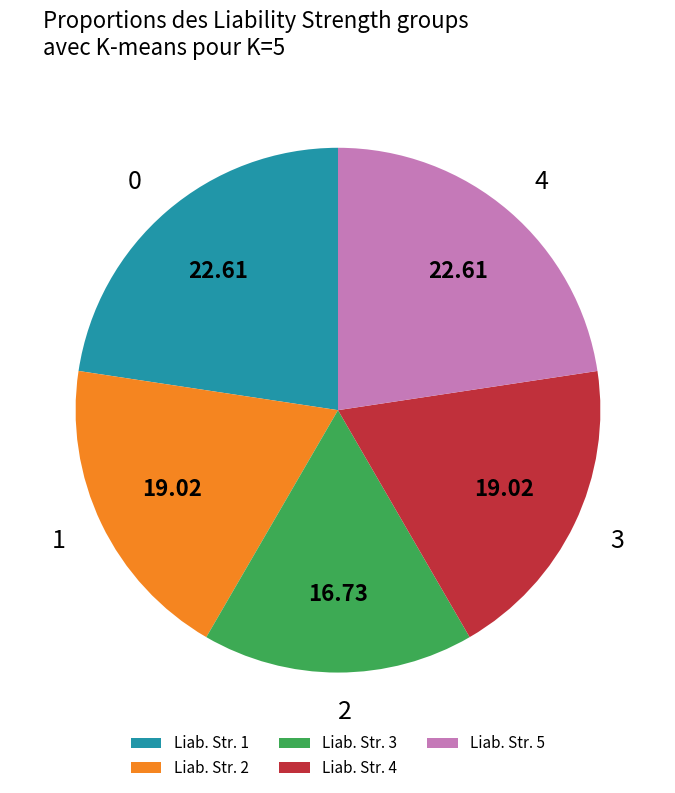

Combined, do Liab. Str. 1 and Liab. Str. 4 account for over 50%?

No